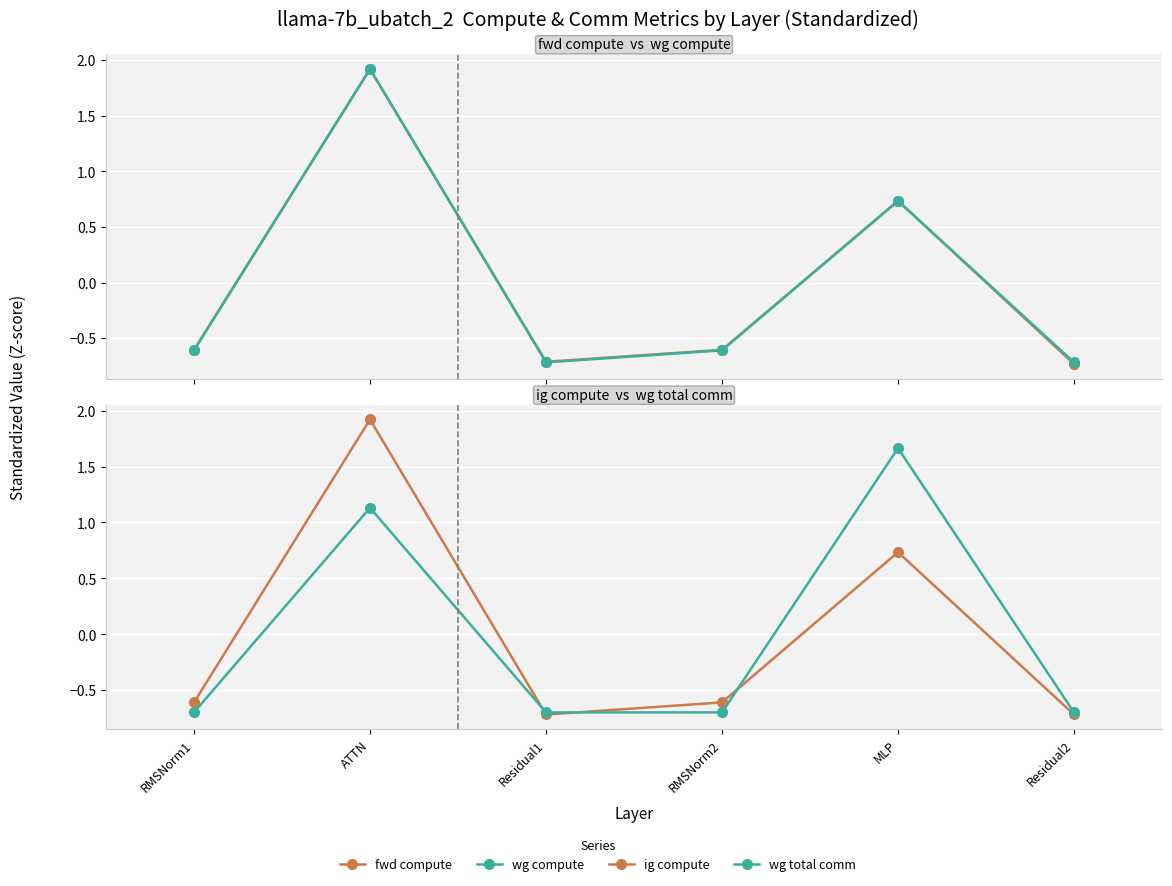

What is the label of the 2nd point from the left?

ATTN